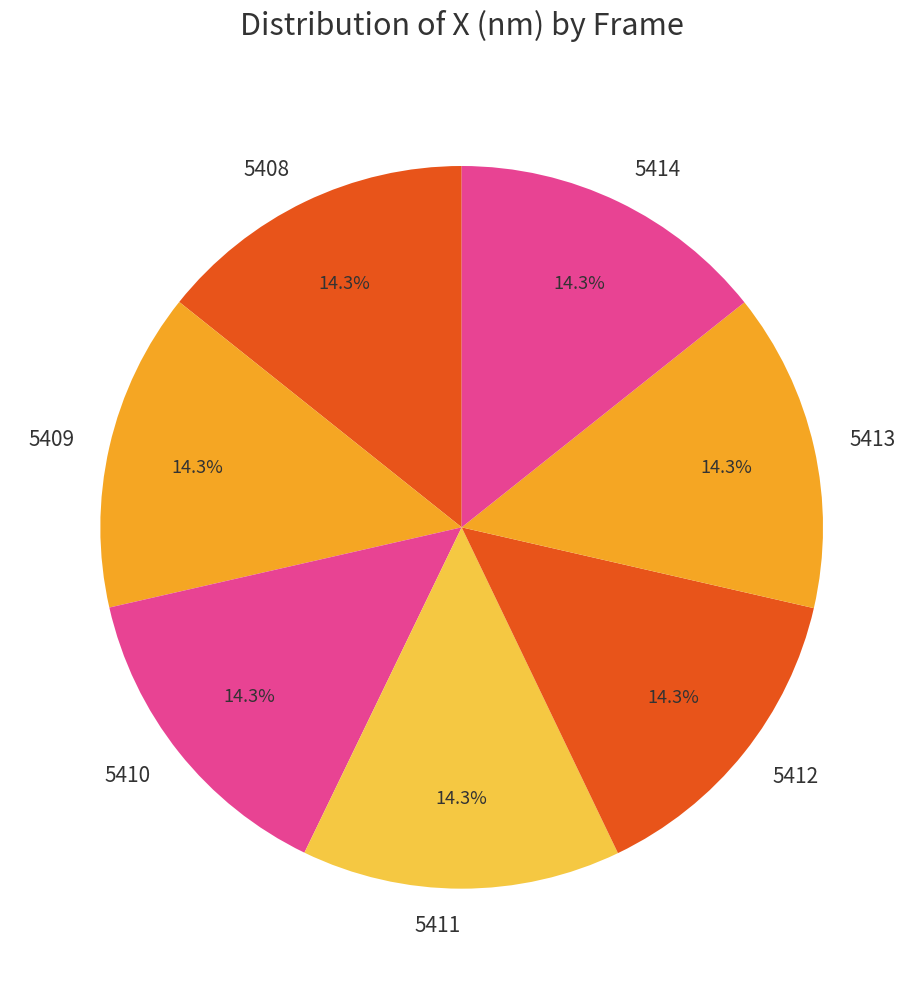

Is the sum of 5408 and 5410 greater than half?

No